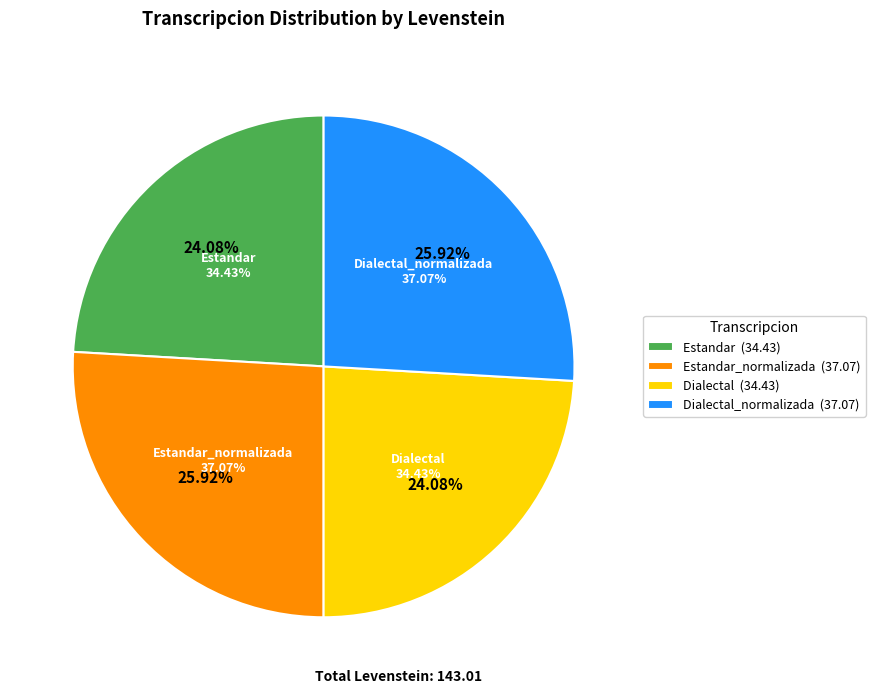

Count the number of slices in the pie.

4